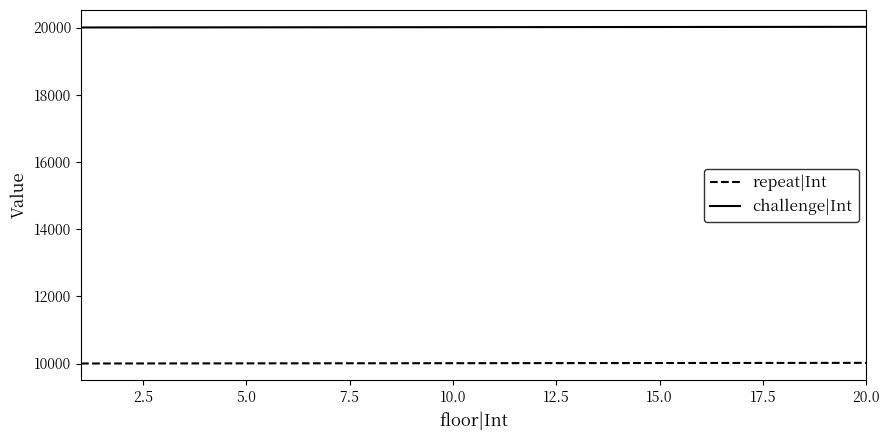

True or false: challenge|Int and repeat|Int intersect in this chart.

False